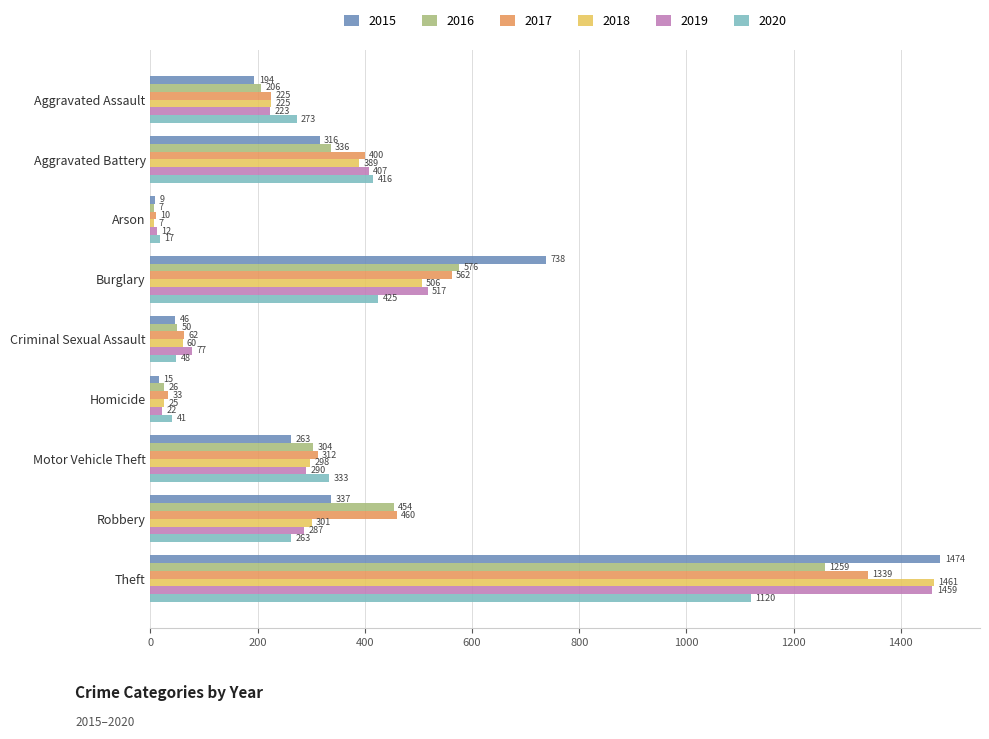

At which category is the sum across all series the highest?

Theft